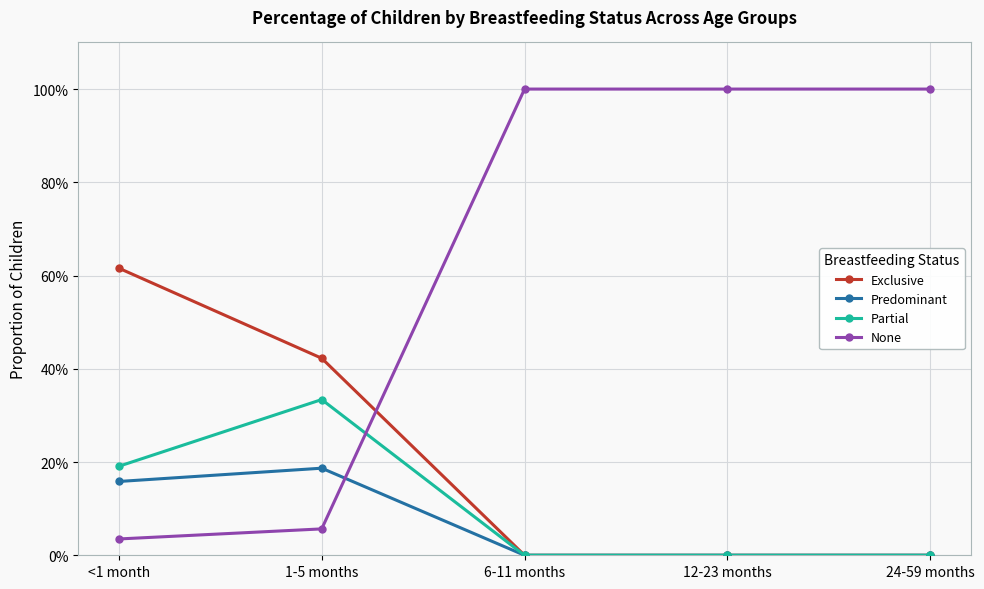

At 24-59 months, list the series in order from largest to smallest.

None, Exclusive, Predominant, Partial